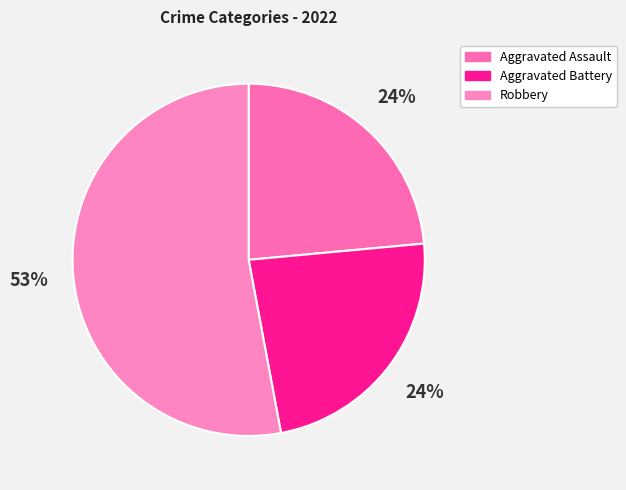

How many slices are in this pie chart?

3